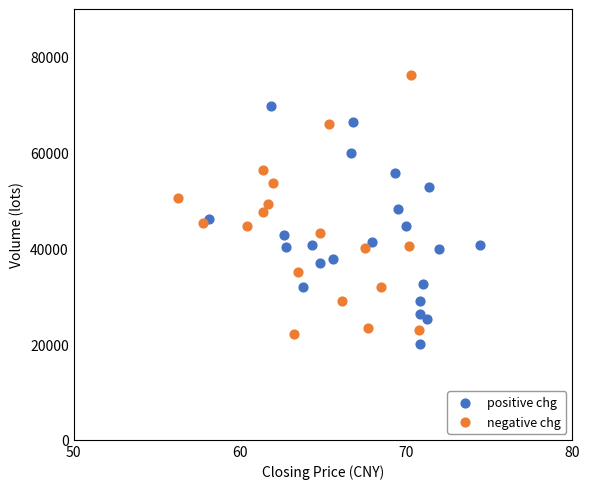

Which series reaches the maximum Y coordinate?

negative chg